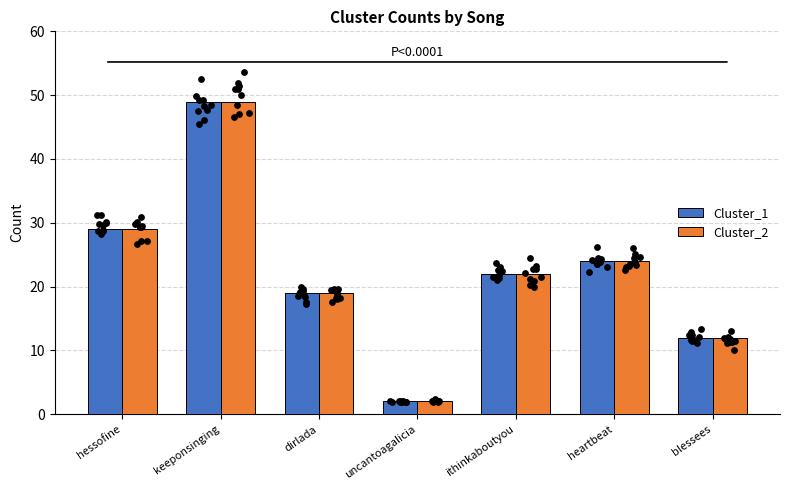

Is the value of Cluster_2 at blessees greater than the value of Cluster_1 at uncantoagalicia?

Yes